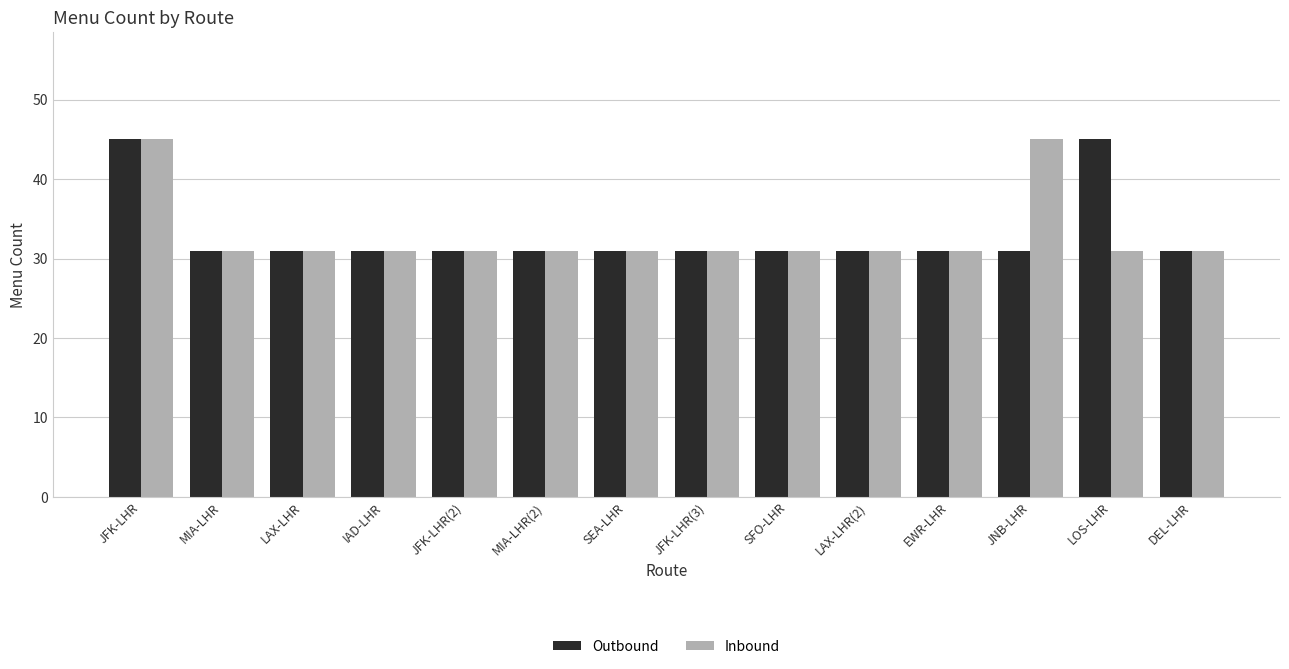

Rank the series at JNB-LHR from lowest to highest value.

Outbound, Inbound